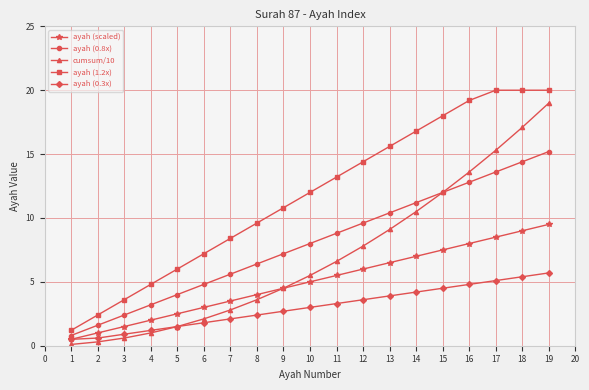

Does the chart have visible grid lines?

Yes